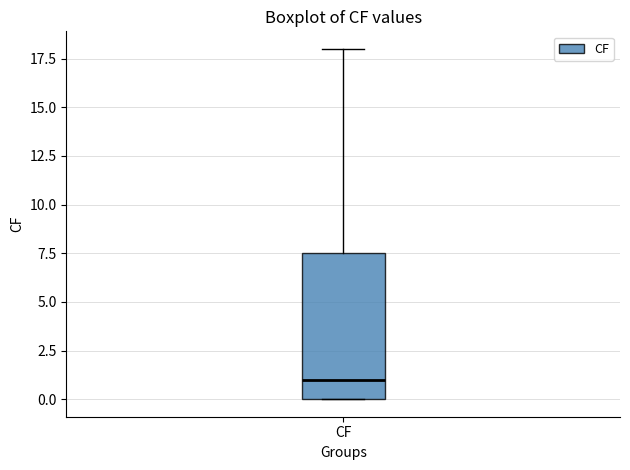

Read this box plot against the y-axis: the position of the median line, the range covered by the box, and the ends of both whiskers. The values are not printed on the chart, so give them approximately, as read against the axis.

median 1.0, box 0.0 to 7.5, whiskers 0.0 to 18.0